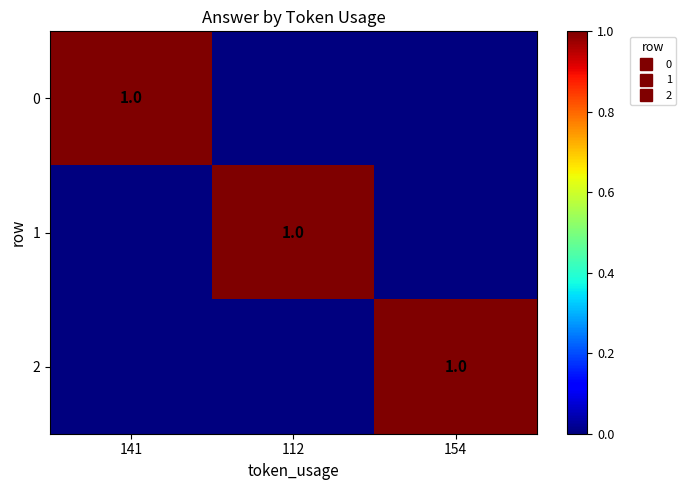

Which category has the lowest value across all series?

112